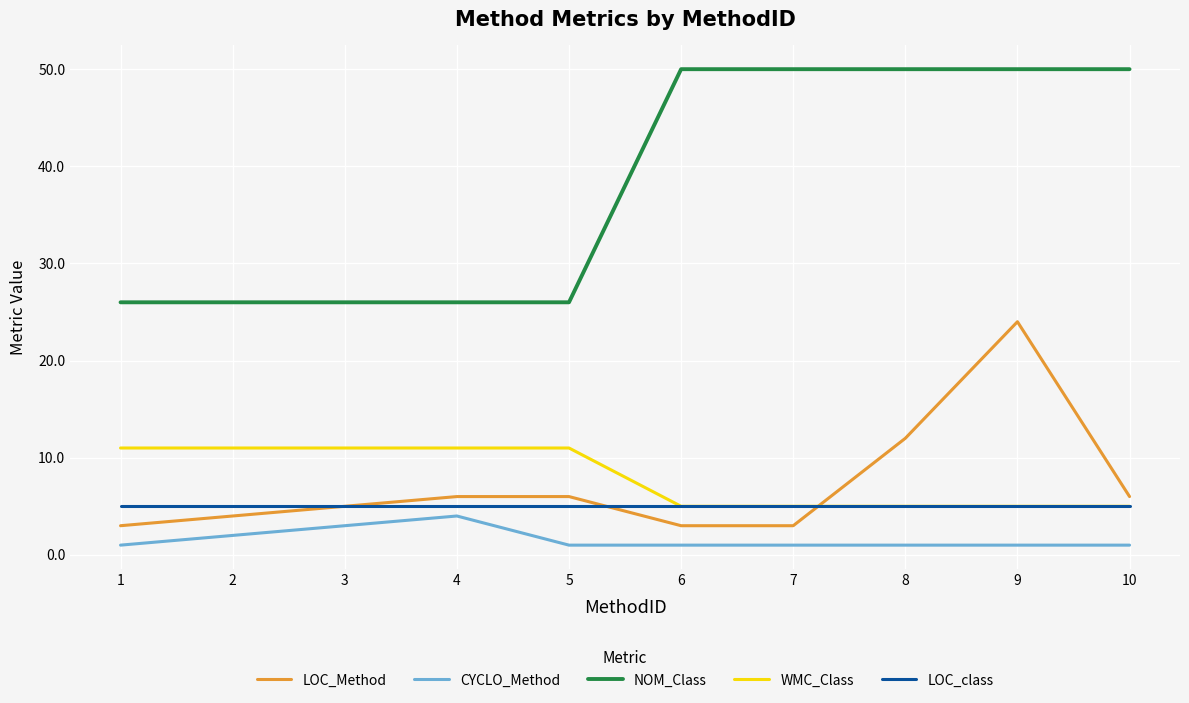

Is this an area chart (filled region under the line)?

No